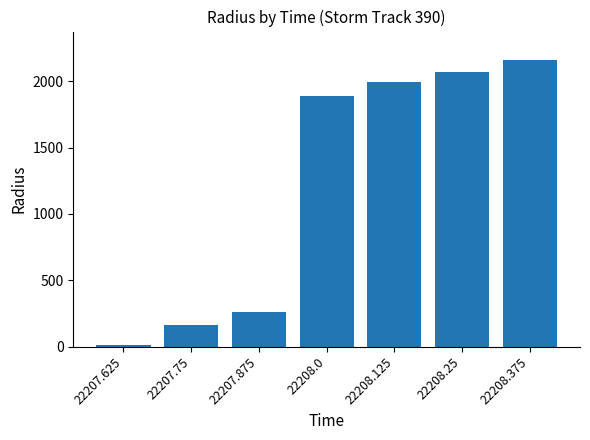

Reading left to right, what are all the values shown in this chart?

22207.625=14.1	22207.75=162.7	22207.875=260.1	22208.0=1889.4	22208.125=1998.0	22208.25=2073.6	22208.375=2159.5